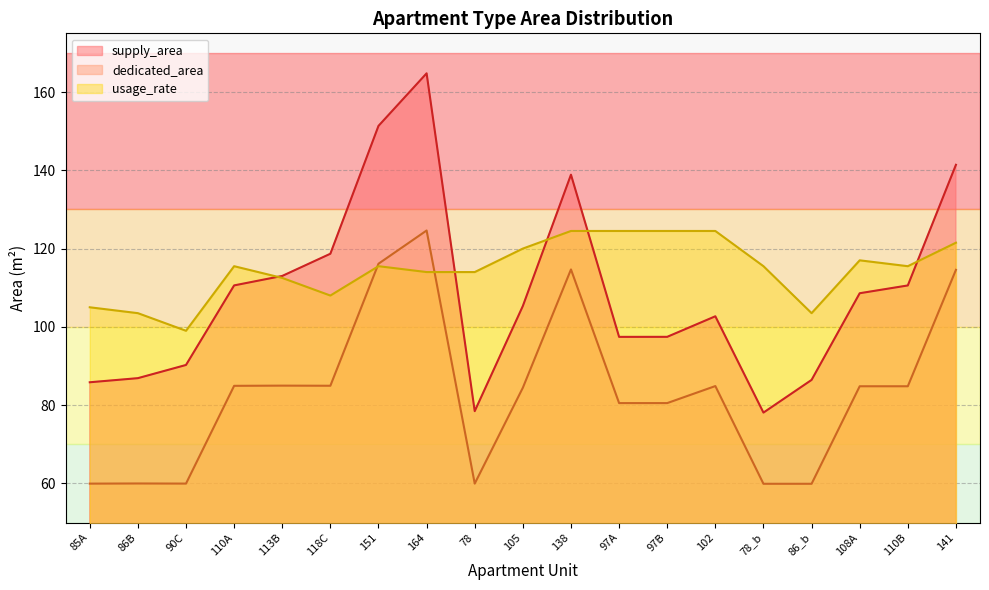

Reading left to right, transcribe all the data shown in this chart.

supply_area: 85A=85.8	86B=86.9	90C=90.3	110A=110.6	113B=113.0	118C=118.7	151=151.3	164=164.8	78=78.5	105=105.3	138=138.9	97A=97.4	97B=97.5	102=102.7	78_b=78.1	86_b=86.4	108A=108.6	110B=110.6	141=141.4
dedicated_area: 85A=59.9	86B=60.0	90C=60.0	110A=84.9	113B=85.0	118C=85.0	151=116.1	164=124.6	78=60.0	105=84.5	138=114.7	97A=80.5	97B=80.5	102=84.9	78_b=59.9	86_b=59.9	108A=84.8	110B=84.8	141=114.6
usage_rate: 85A=105.0	86B=103.5	90C=99.0	110A=115.5	113B=112.5	118C=108.0	151=115.5	164=114.0	78=114.0	105=120.0	138=124.5	97A=124.5	97B=124.5	102=124.5	78_b=115.5	86_b=103.5	108A=117.0	110B=115.5	141=121.5